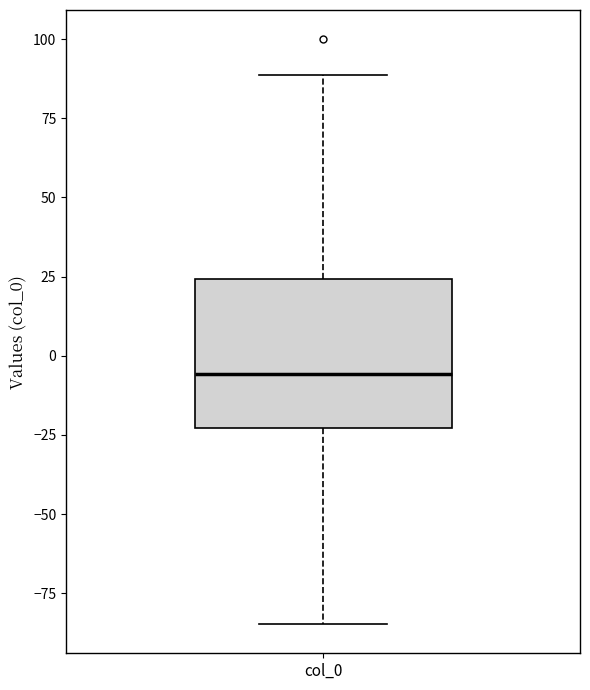

Where is the upper edge of the box for col_0 on the y-axis? The values are not printed on the chart, so give them approximately, as read against the axis.

25